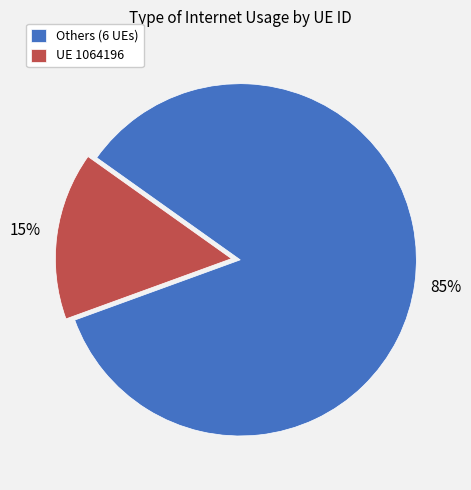

Is it true that UE 1064196 is 24% of the pie?

False